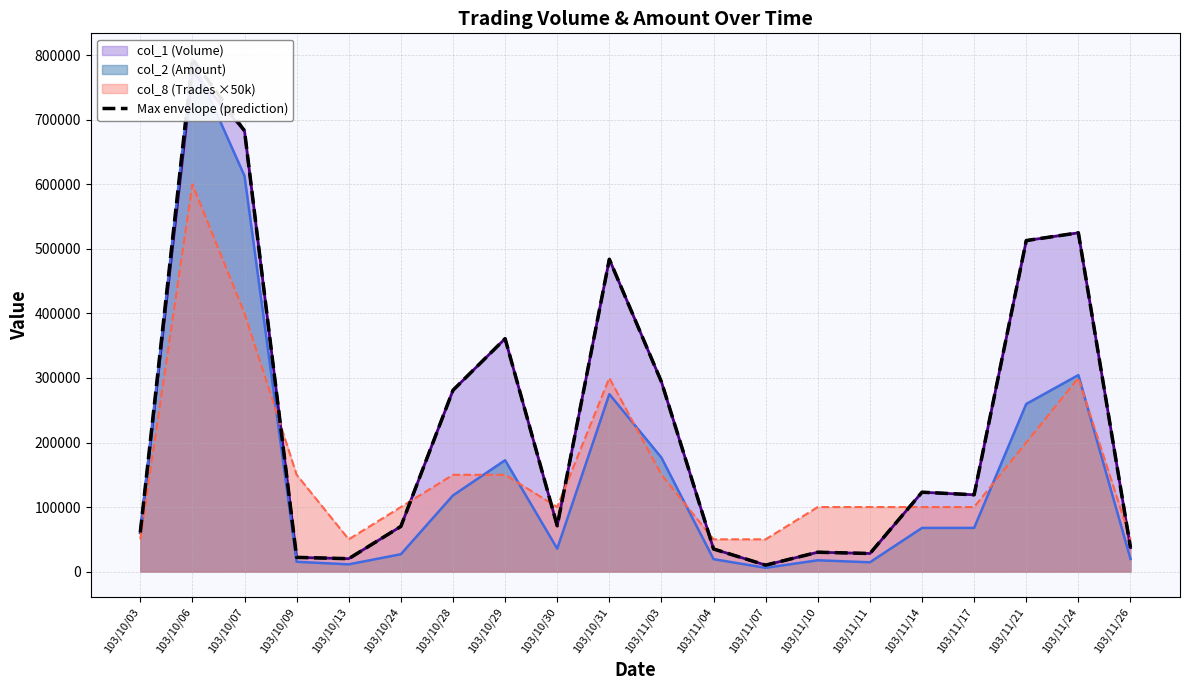

Which label corresponds to the smallest value in the chart?

103/11/07